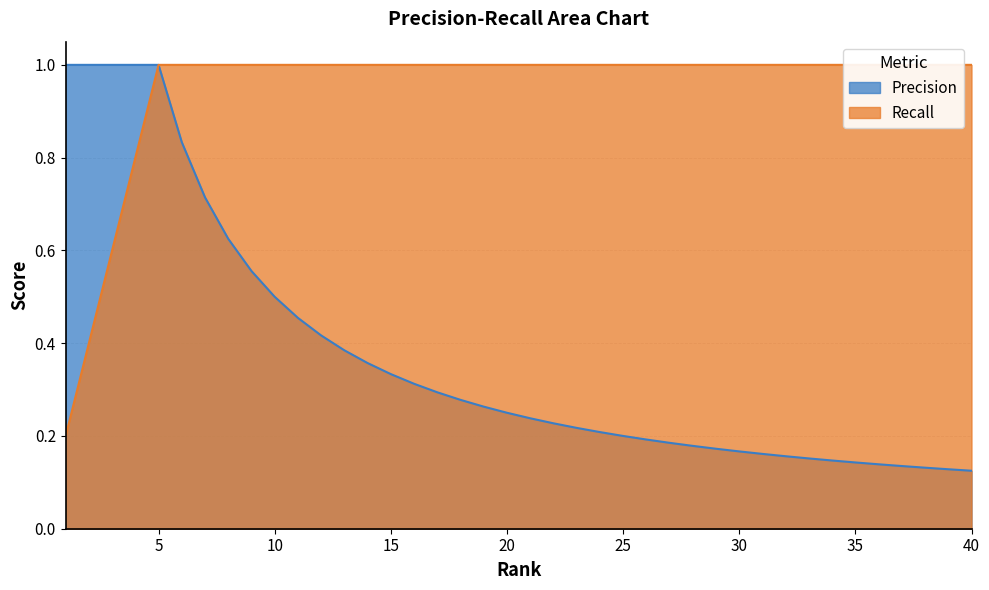

List the labels in order of Precision value, smallest first.

40, 39, 38, 37, 36, 35, 34, 33, 32, 31, 30, 29, 28, 27, 26, 25, 24, 23, 22, 21, 20, 19, 18, 17, 16, 15, 14, 13, 12, 11, 10, 9, 8, 7, 6, 1, 2, 3, 4, 5